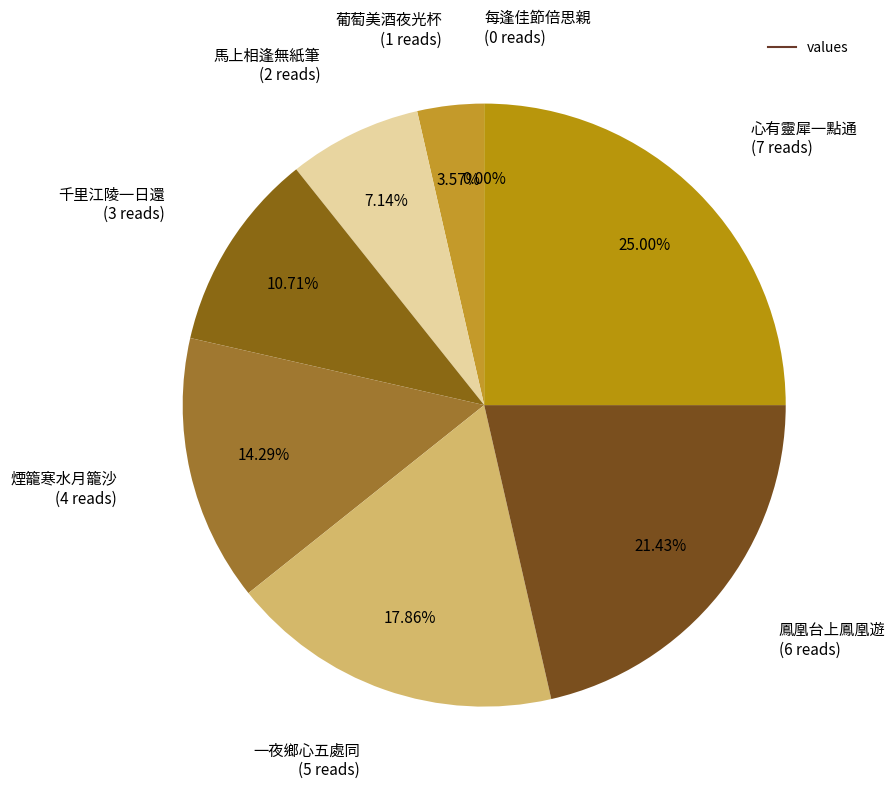

What percentage is the 鳳凰台上鳳凰遊 slice, to the nearest percent?

21%